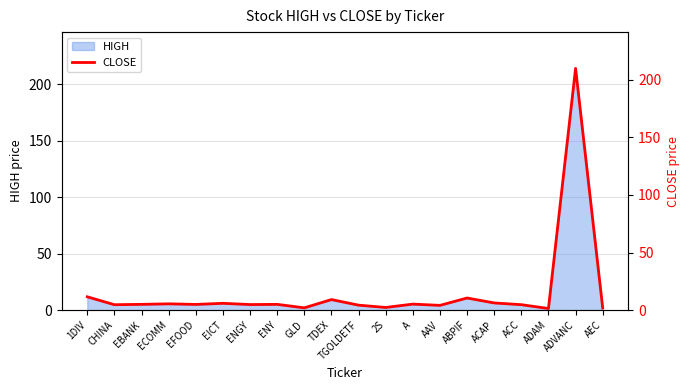

At which category does the data reach its first local valley?

CHINA